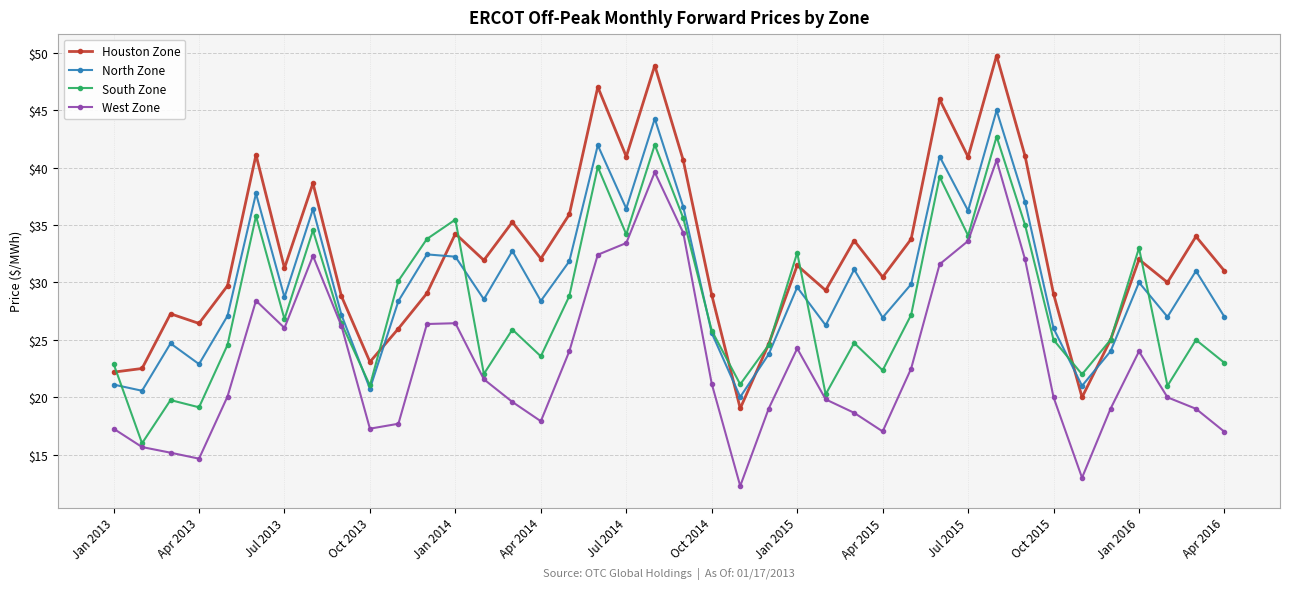

Which series has the largest total across all categories?

Houston Zone